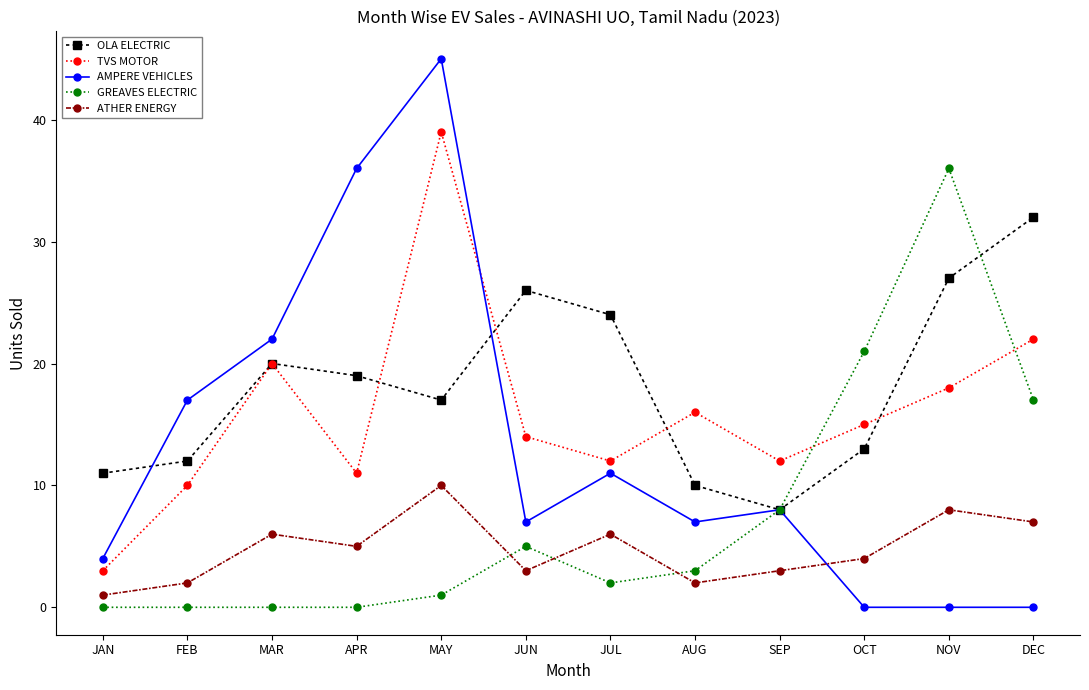

At JUN, list the series in order from smallest to largest.

ATHER ENERGY, GREAVES ELECTRIC, AMPERE VEHICLES, TVS MOTOR, OLA ELECTRIC